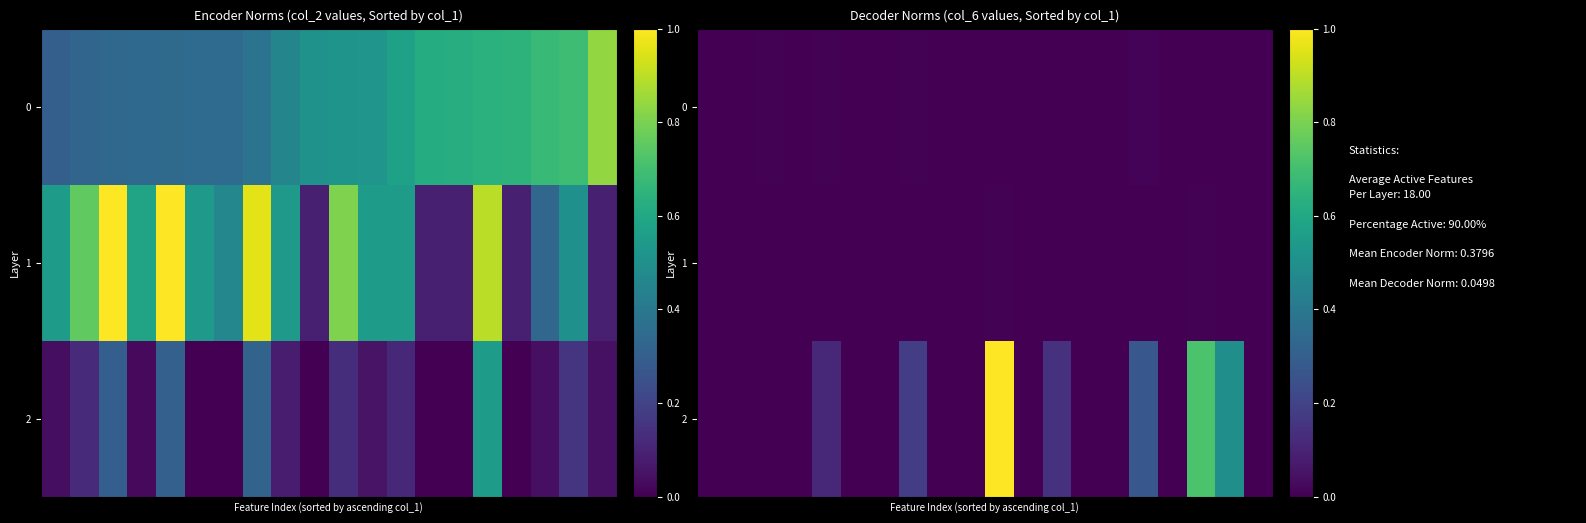

Which series has the largest total across all categories?

2